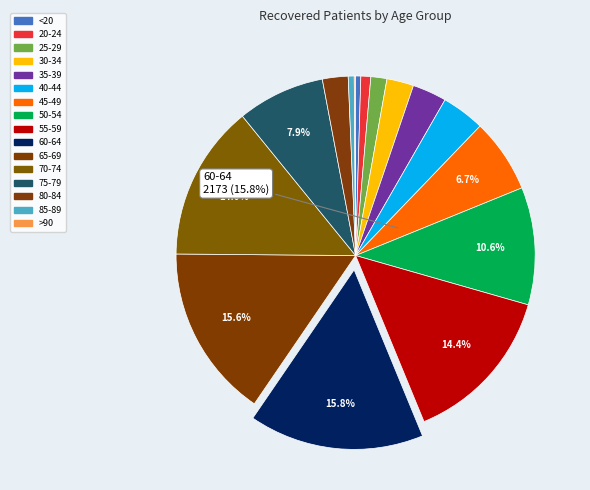

True or false: 45-49 accounts for 13% of the total.

False